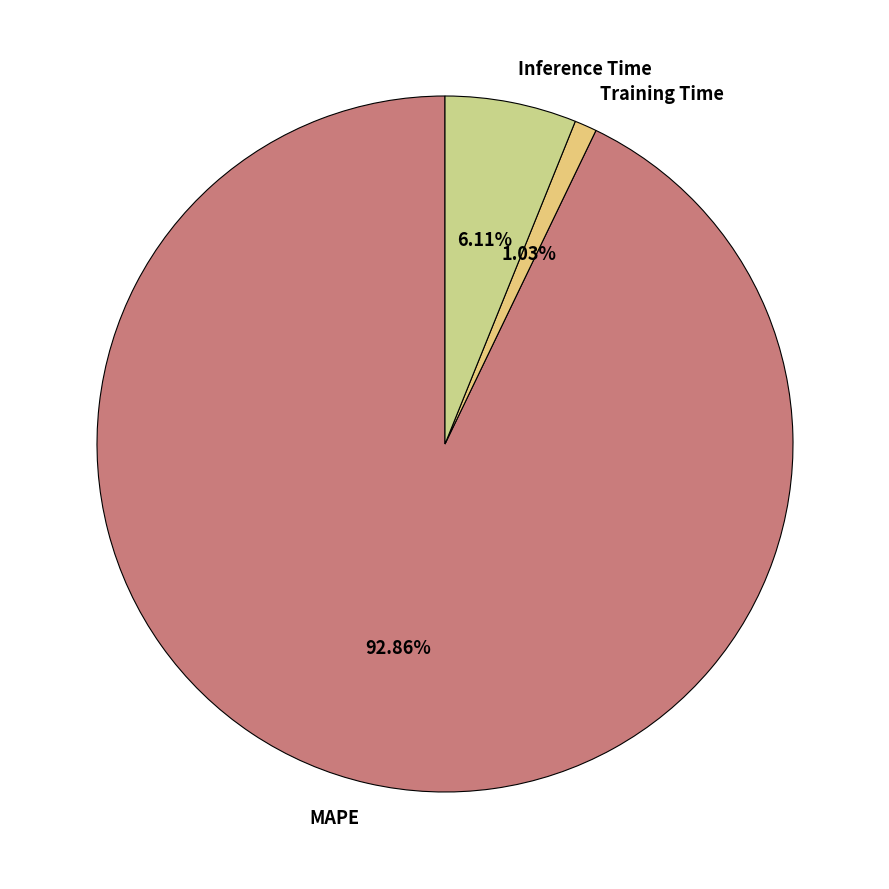

Rank the categories by value from lowest to highest.

Training Time, Inference Time, MAPE